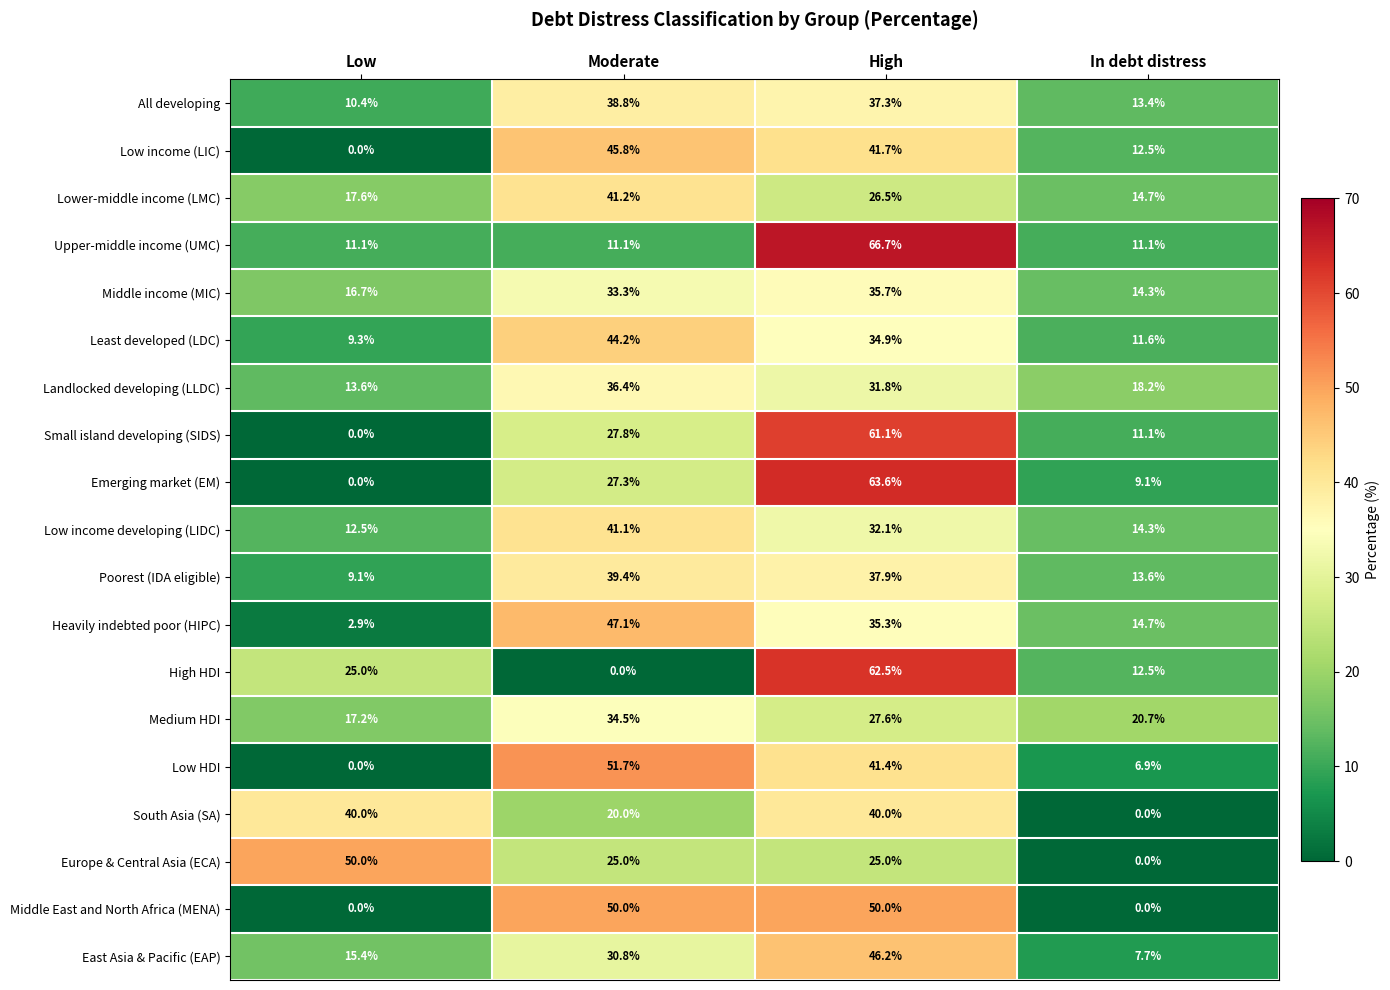

What is the sum of the Middle East and North Africa (MENA) values at High and Low?

50.0